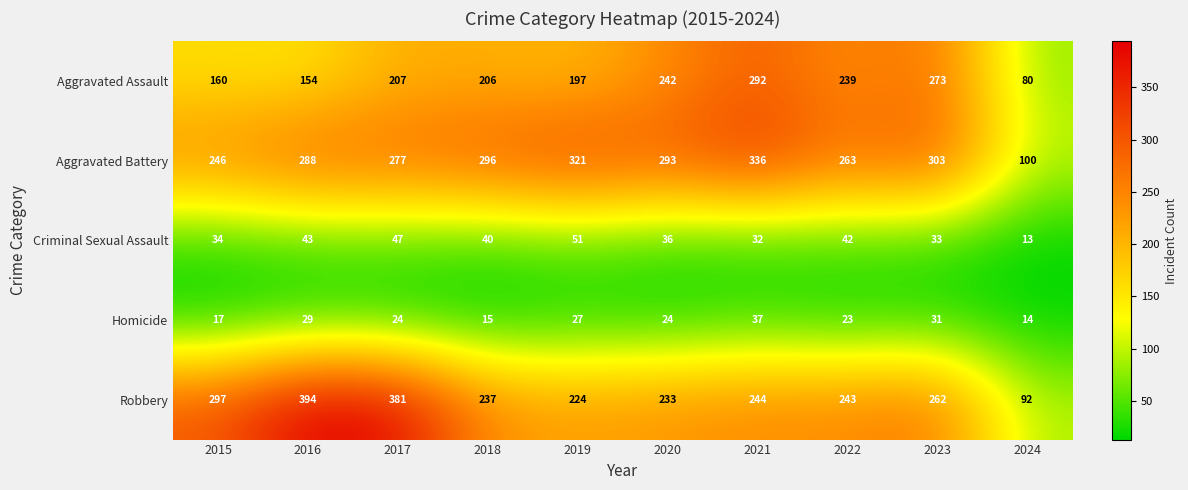

Is it true that Aggravated Battery equals 336 at 2021?

True